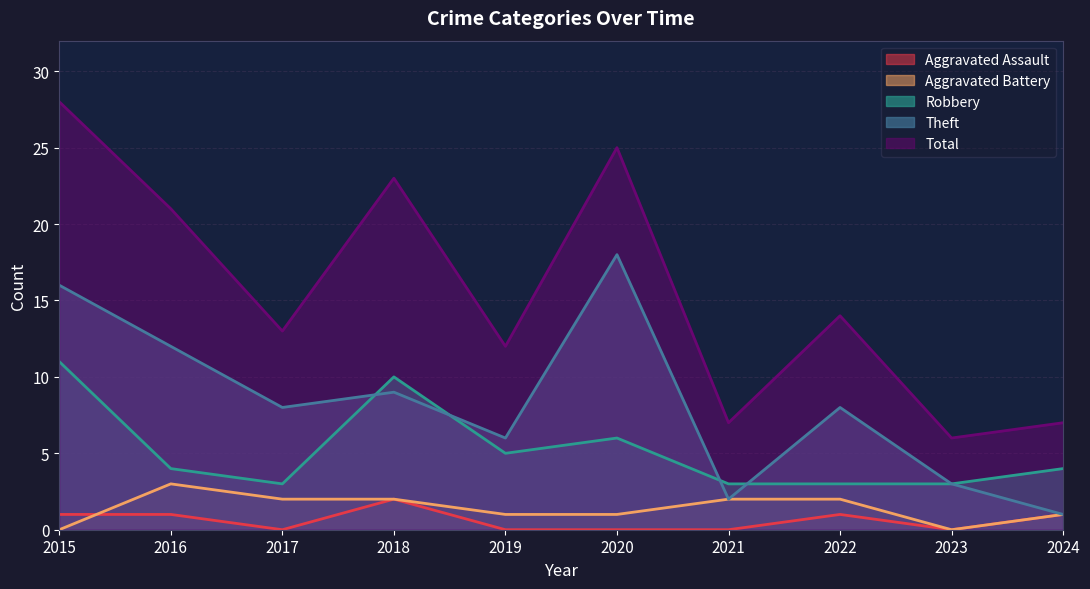

Between which two adjacent categories do Aggravated Battery and Aggravated Assault first intersect?

2015 and 2016